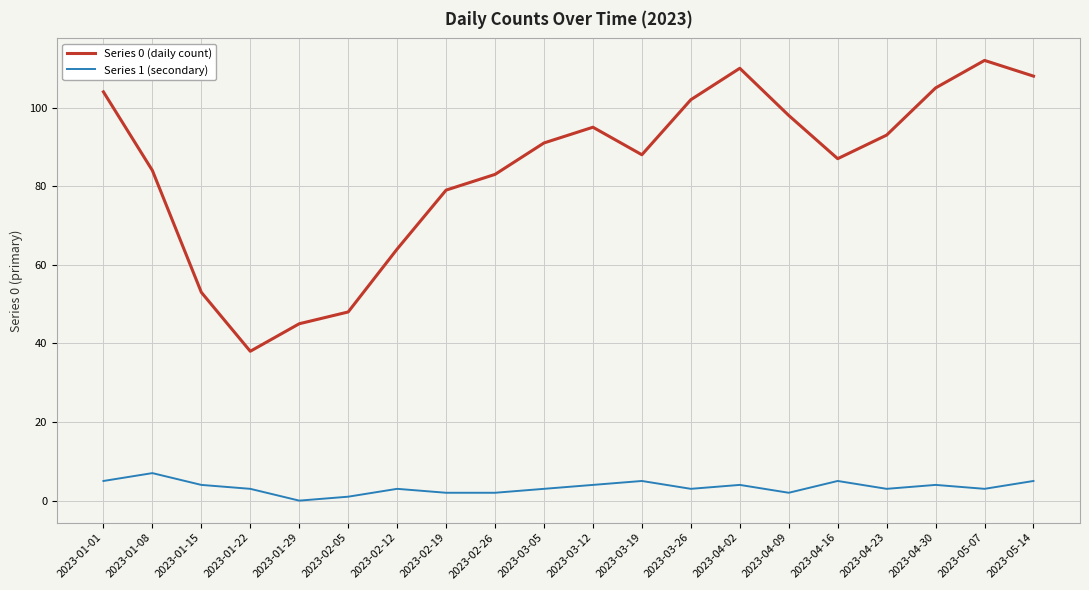

What is the difference between the maximum and second lowest values in the Series 0 (daily count) series?

67